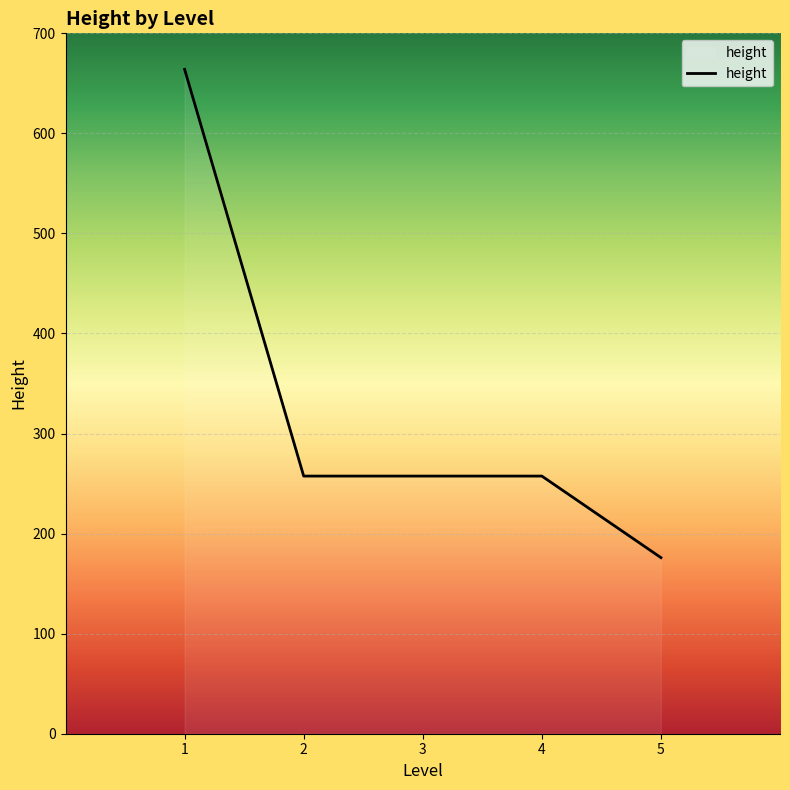

Which has a higher value, 1 or 4?

1